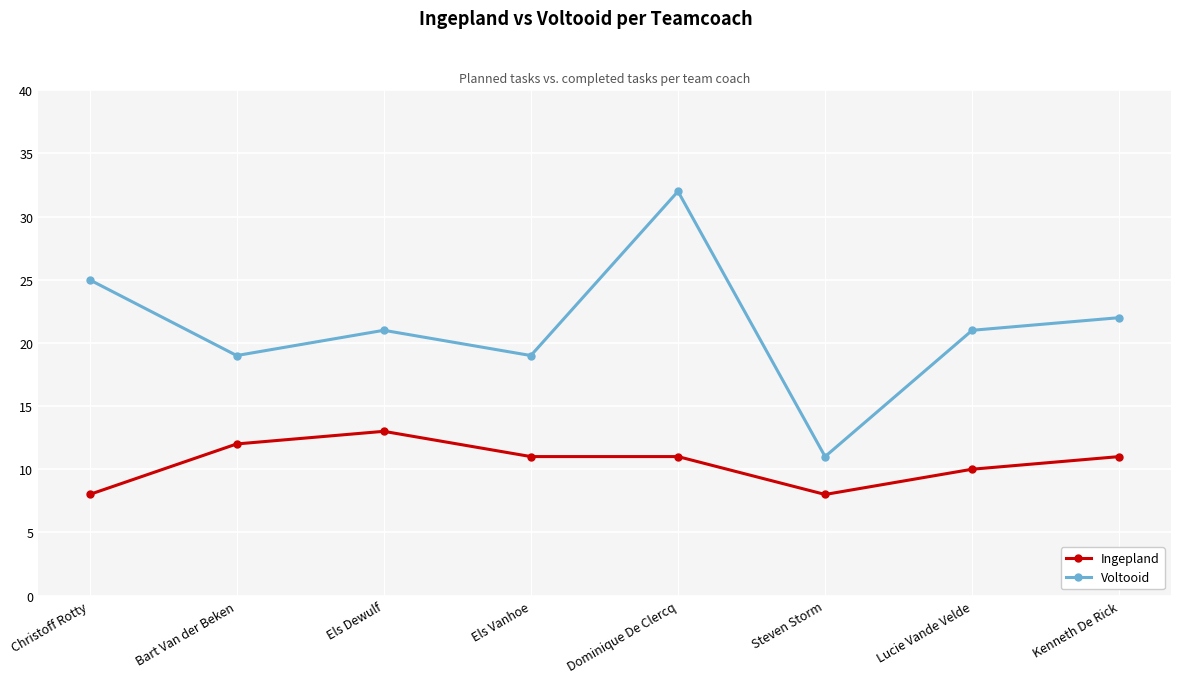

What is the sum of all Voltooid values?

170